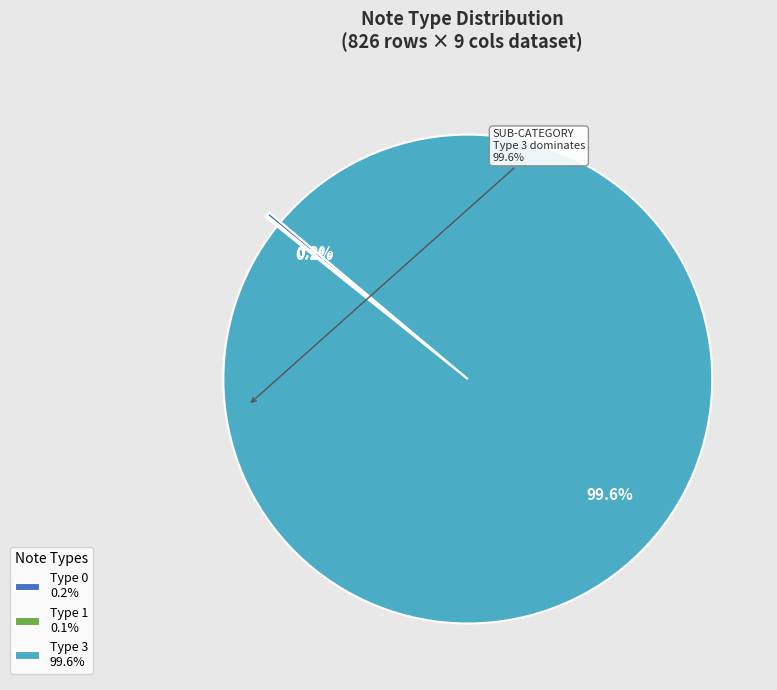

Which category accounts for the majority?

Type 3 99.6%